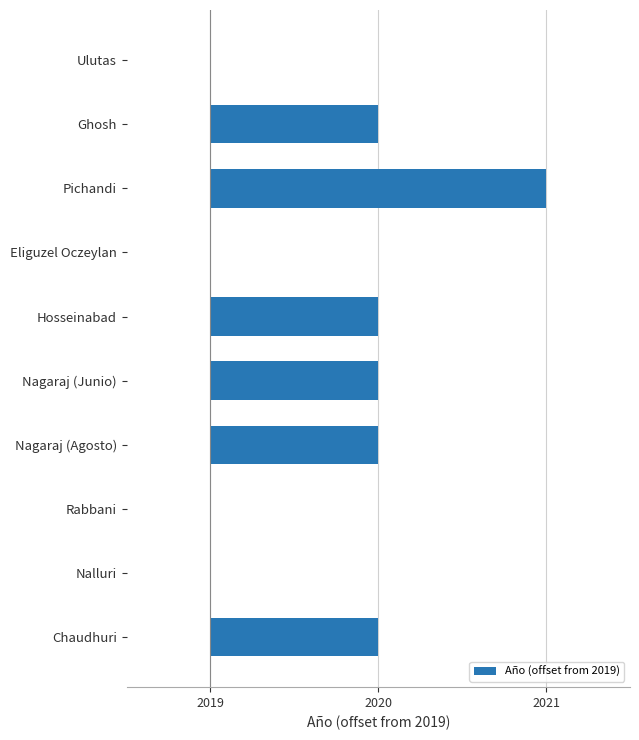

How many bars are there in total?

10